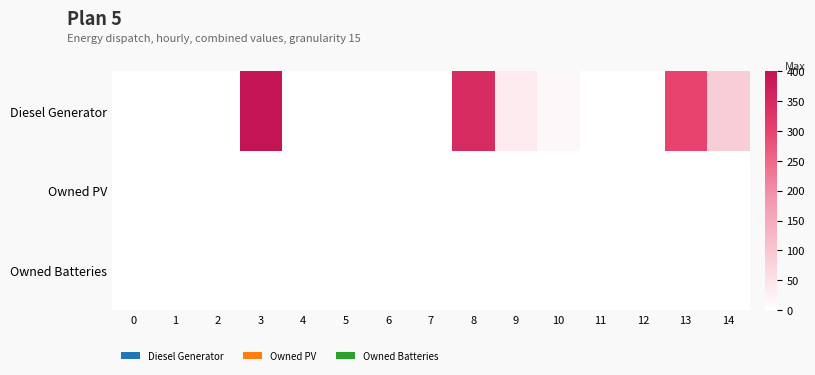

Reading left to right, extract all data points from this chart.

Diesel Generator: 0=0	1=0	2=0	3=400	4=0	5=0	6=0	7=1	8=349	9=36	10=14	11=0	12=1	13=299	14=86
Owned PV: 0=0	1=0	2=0	3=0	4=0	5=0	6=0	7=0	8=0	9=0	10=0	11=0	12=0	13=0	14=0
Owned Batteries: 0=0	1=0	2=0	3=0	4=0	5=0	6=0	7=0	8=0	9=0	10=0	11=0	12=0	13=0	14=0